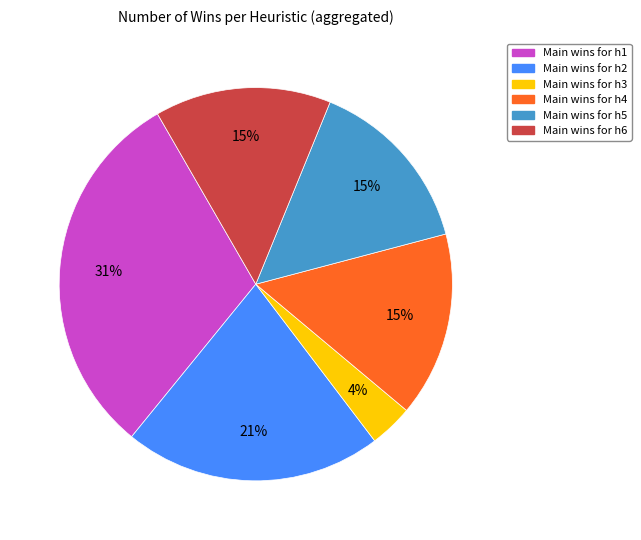

Is there a majority slice in this chart?

No